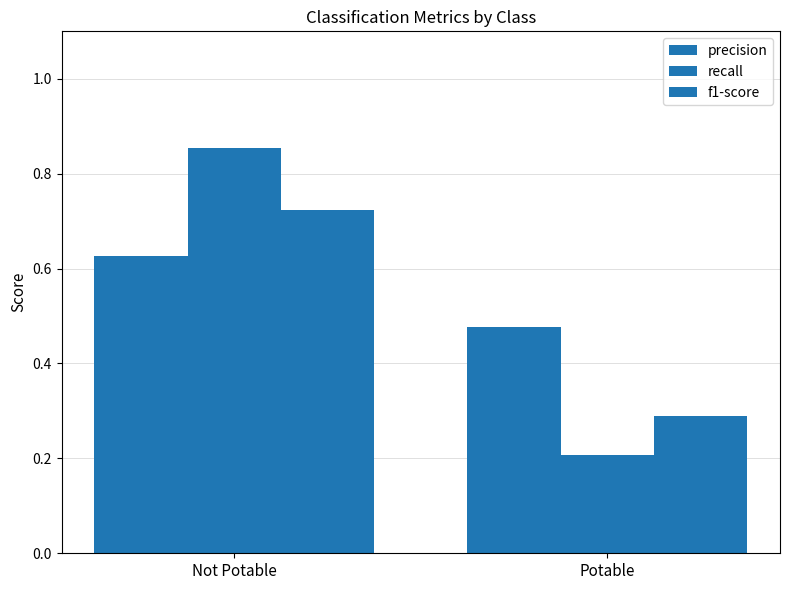

The value of f1-score at Not Potable is 0.7. True or false?

True